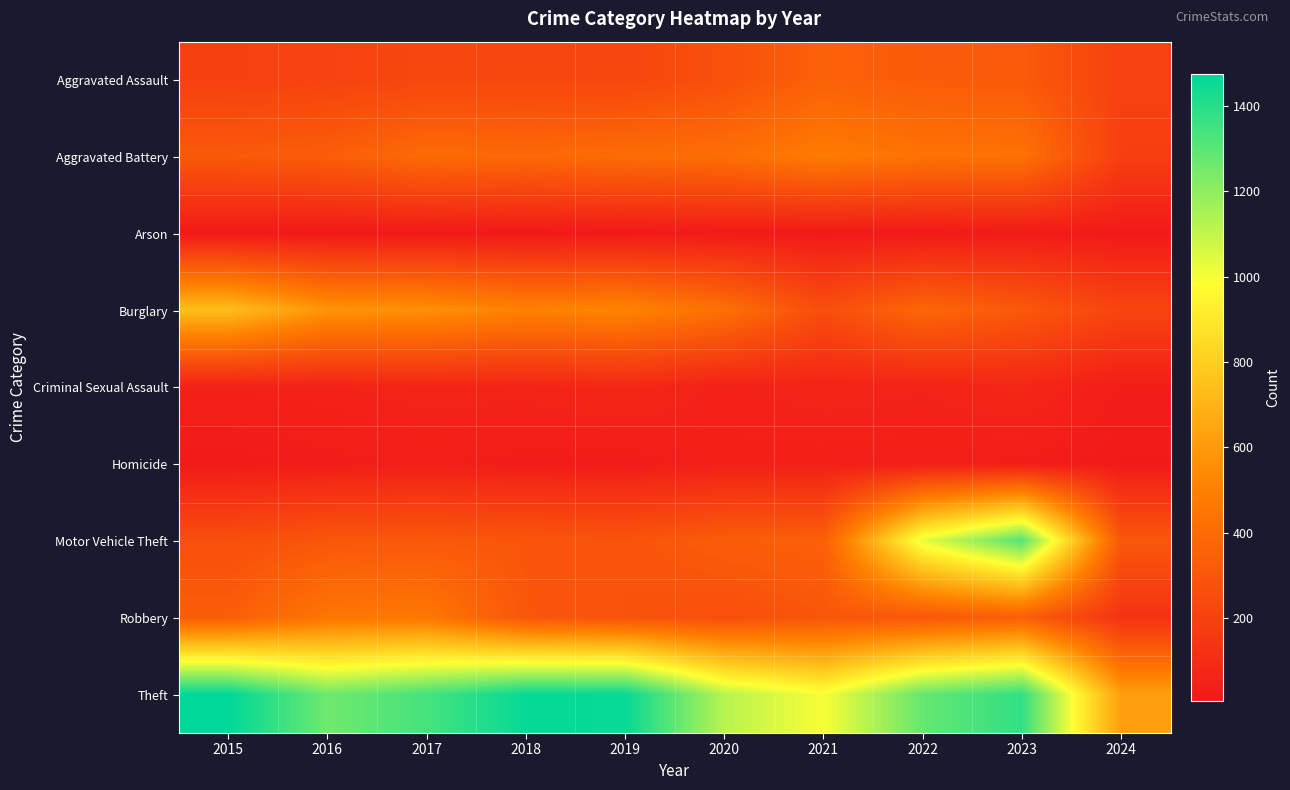

Rank the series by their maximum value, from highest to lowest.

Theft, Motor Vehicle Theft, Burglary, Aggravated Battery, Robbery, Aggravated Assault, Criminal Sexual Assault, Homicide, Arson